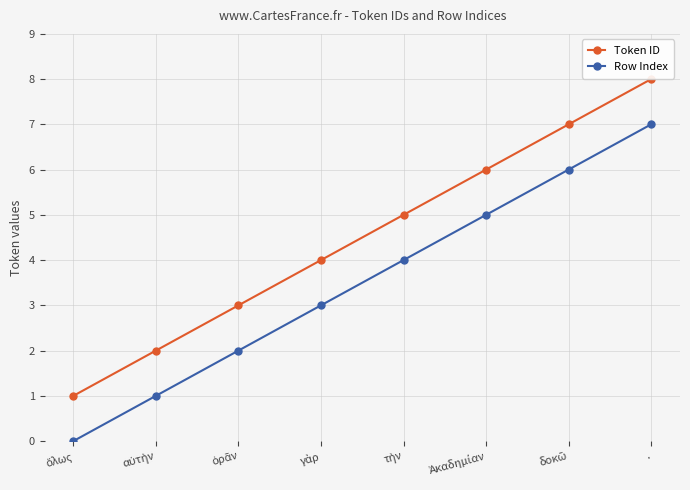

Which series has the largest total across all categories?

Token ID